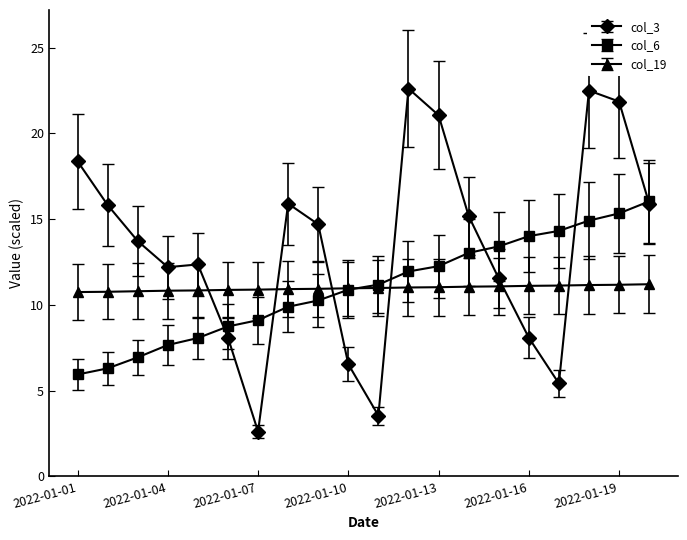

True or false: col_3 and col_6 intersect in this chart.

True